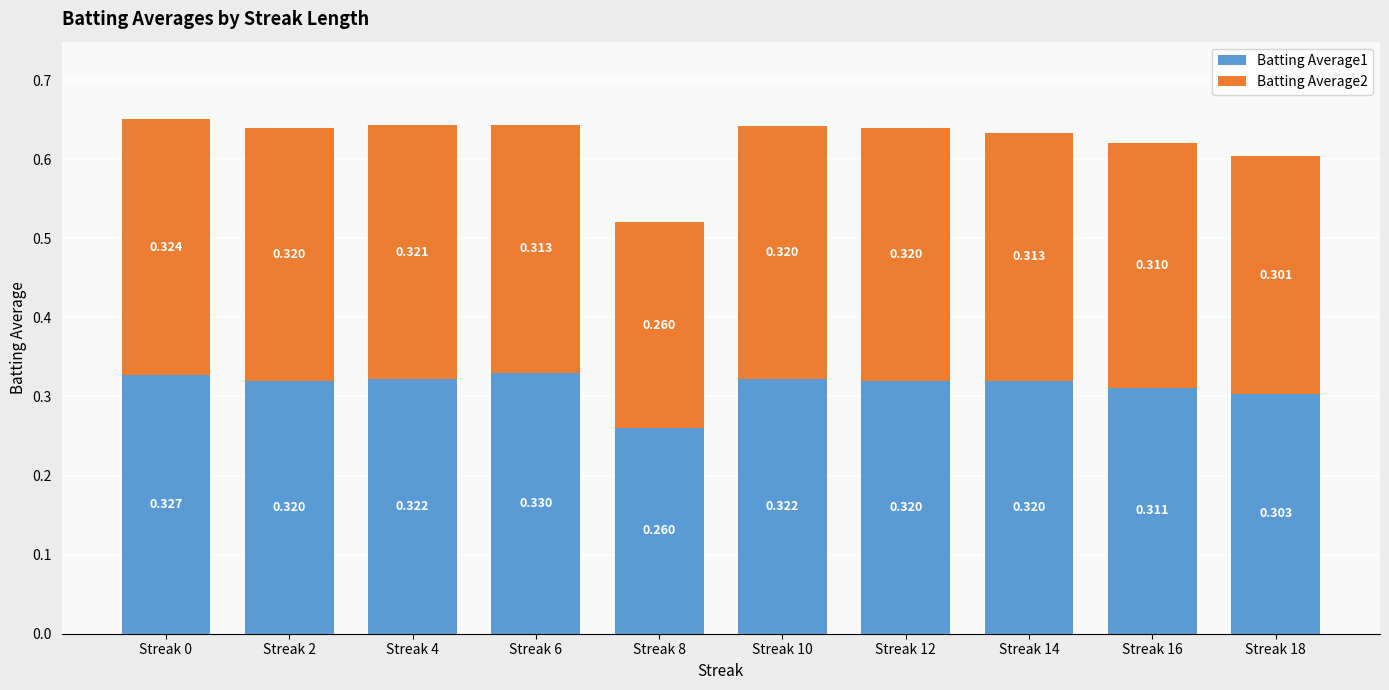

What is the sum of the Batting Average1 values at Streak 14 and Streak 18?

0.6